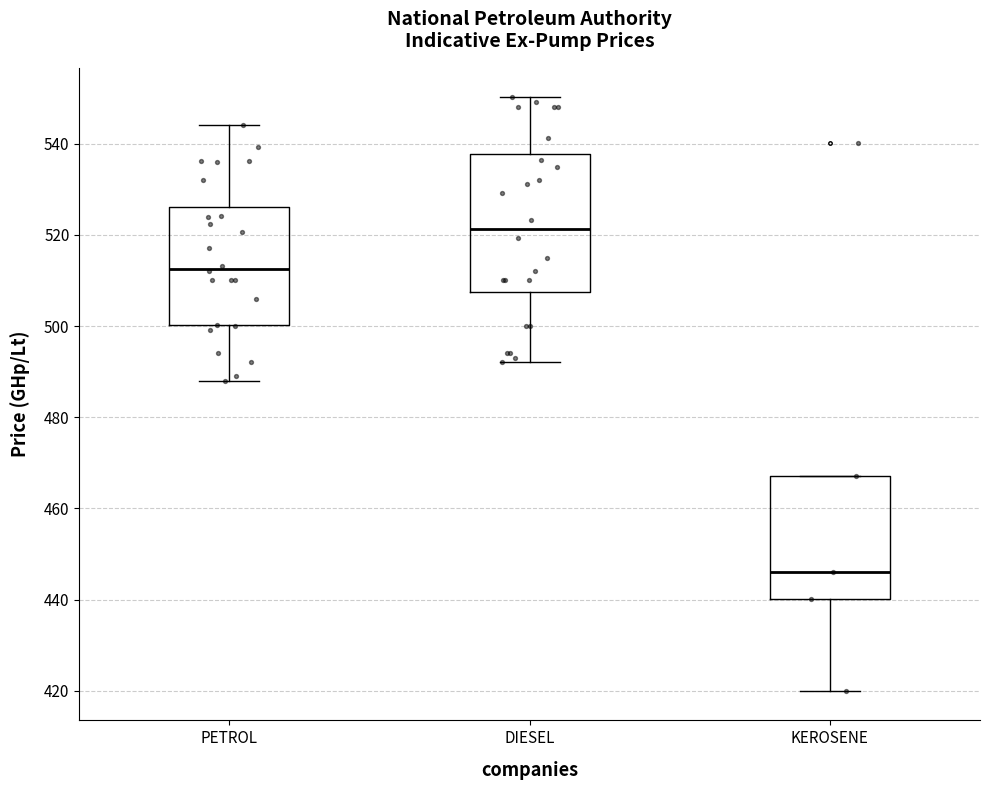

Reading left to right, transcribe this box plot: for each box, give where its median line is, the range the box spans, and where its two whiskers end, as read against the y-axis. The values are not printed on the chart, so give them approximately, as read against the axis.

PETROL: median 512, box 500 to 526, whiskers 488 to 544
DIESEL: median 522, box 508 to 538, whiskers 492 to 550
KEROSENE: median 446, box 440 to 468, whiskers 420 to 468